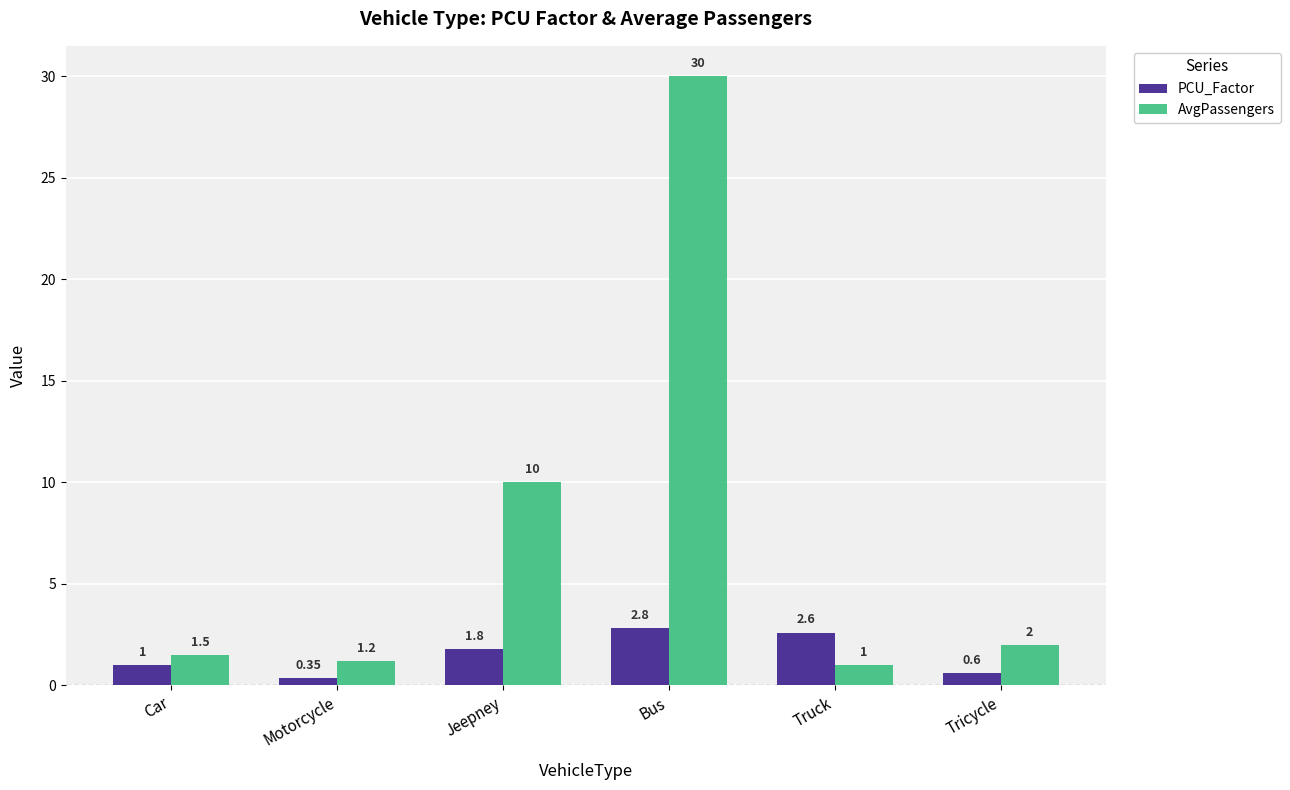

What is the difference between the second highest and second lowest values in the AvgPassengers series?

8.8